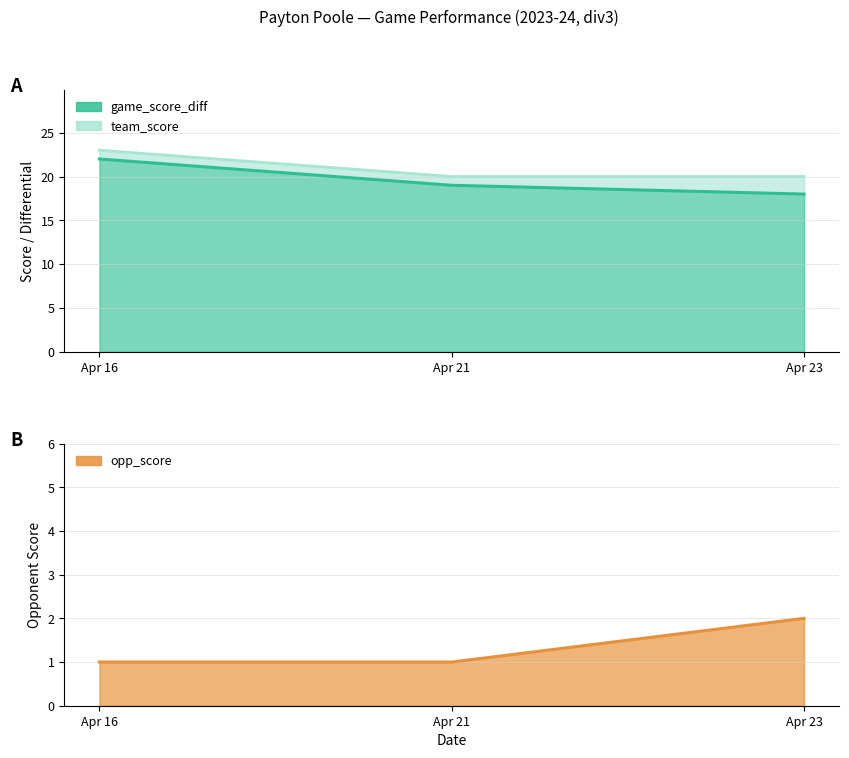

How many categories are shown in the chart?

3